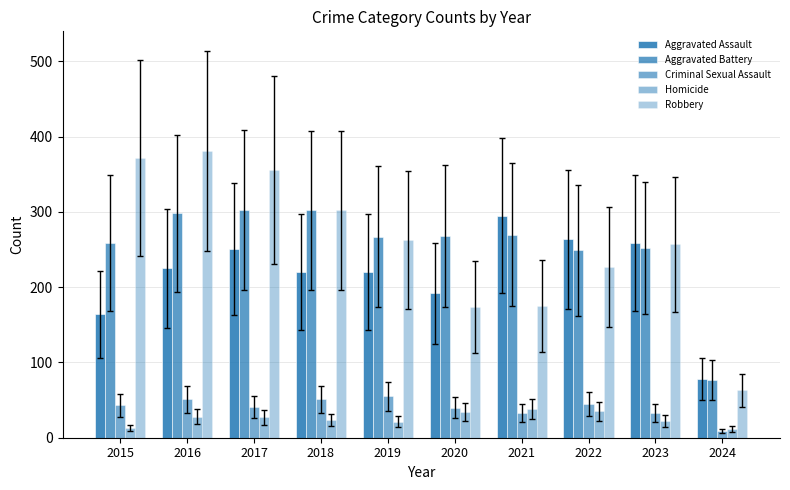

Is it true that Aggravated Battery equals 333 at 2023?

False